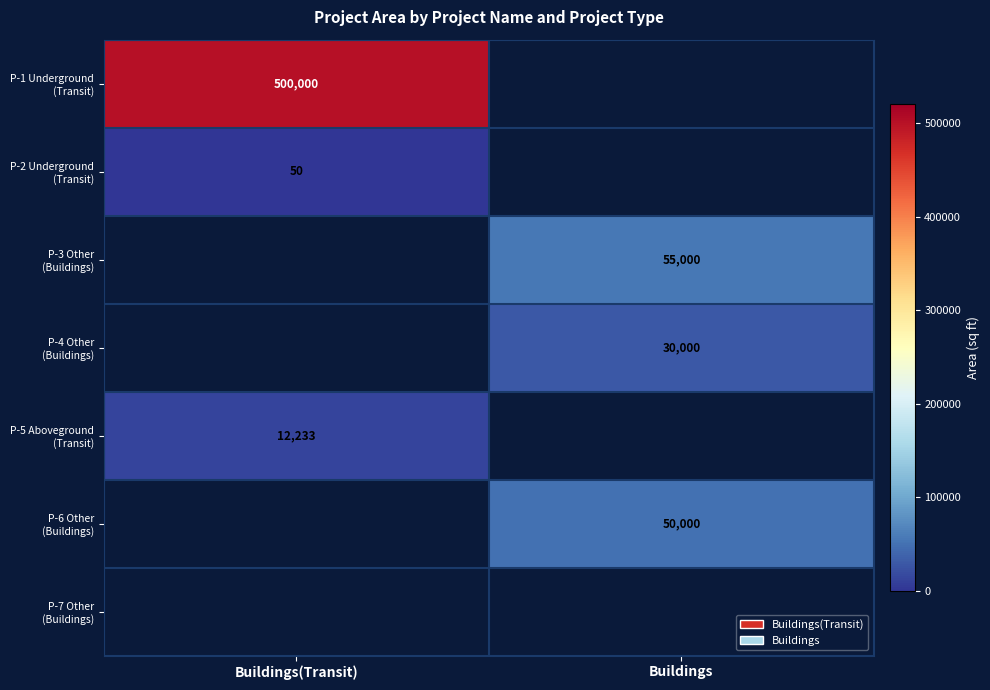

How many series are shown in this chart?

7